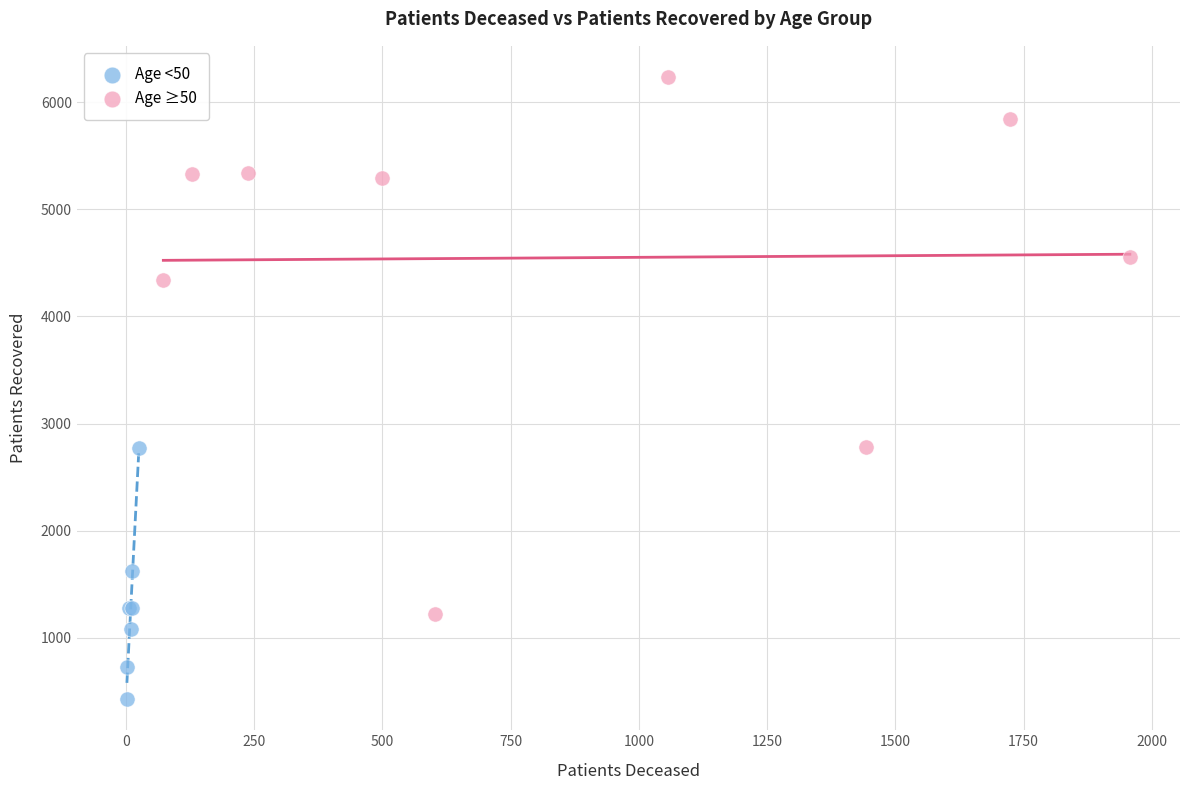

Which series contains the lowest Y value?

Age <50